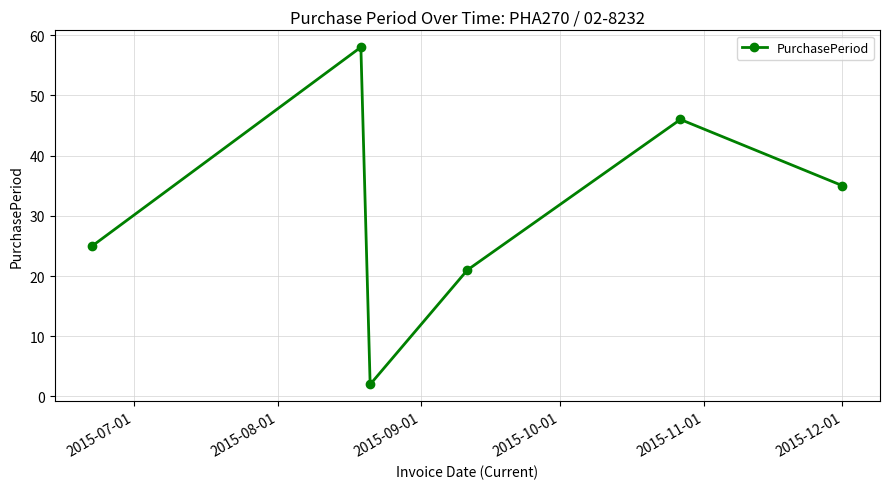

How many data points does each series have?

6